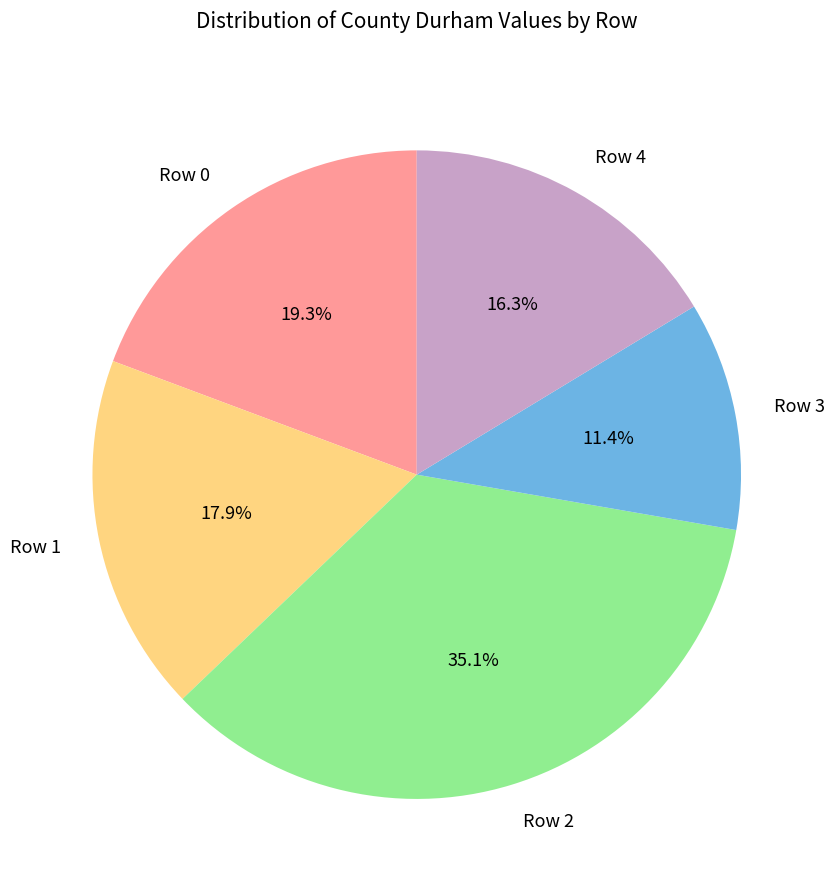

Count the number of slices in the pie.

5